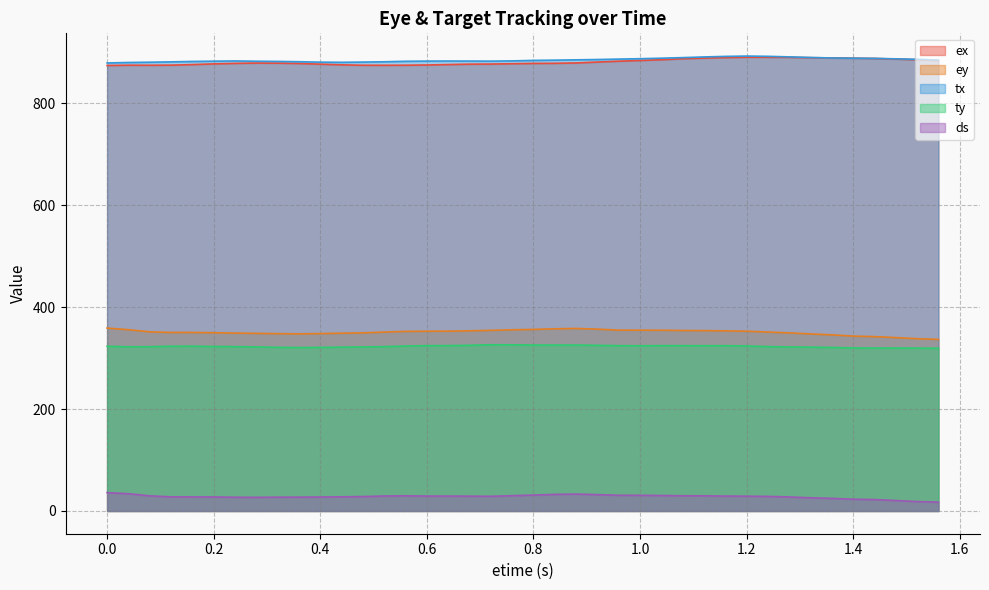

The ex series shows 1169.8 at 0.96. True or false?

False